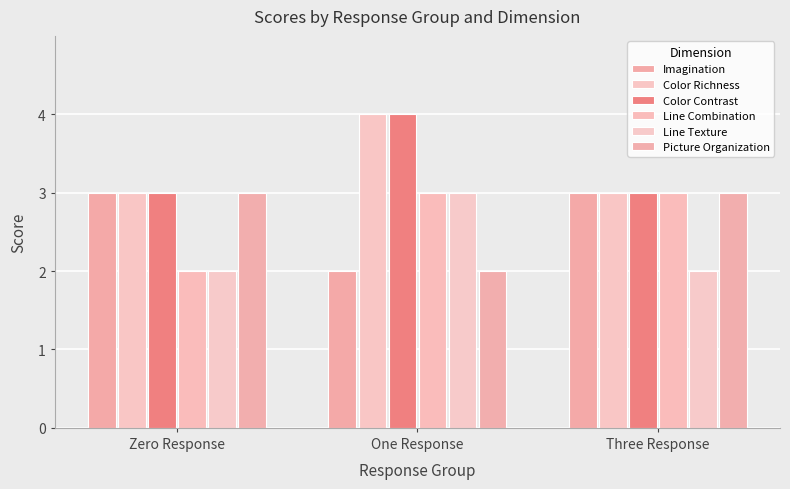

What is the spread (max minus min) of values at Zero Response?

1